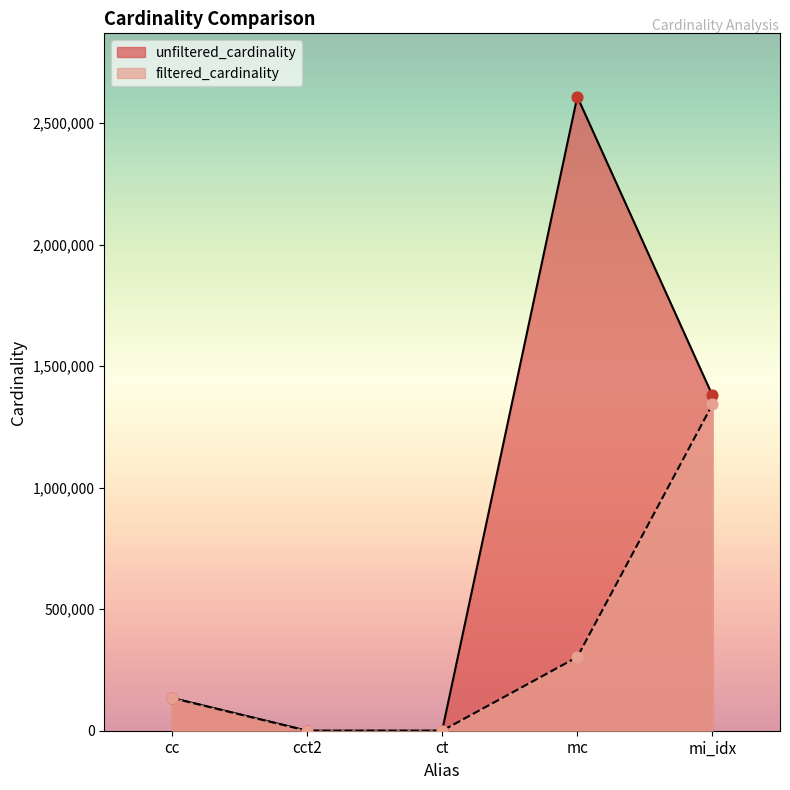

At which category is the sum across all series the highest?

mc